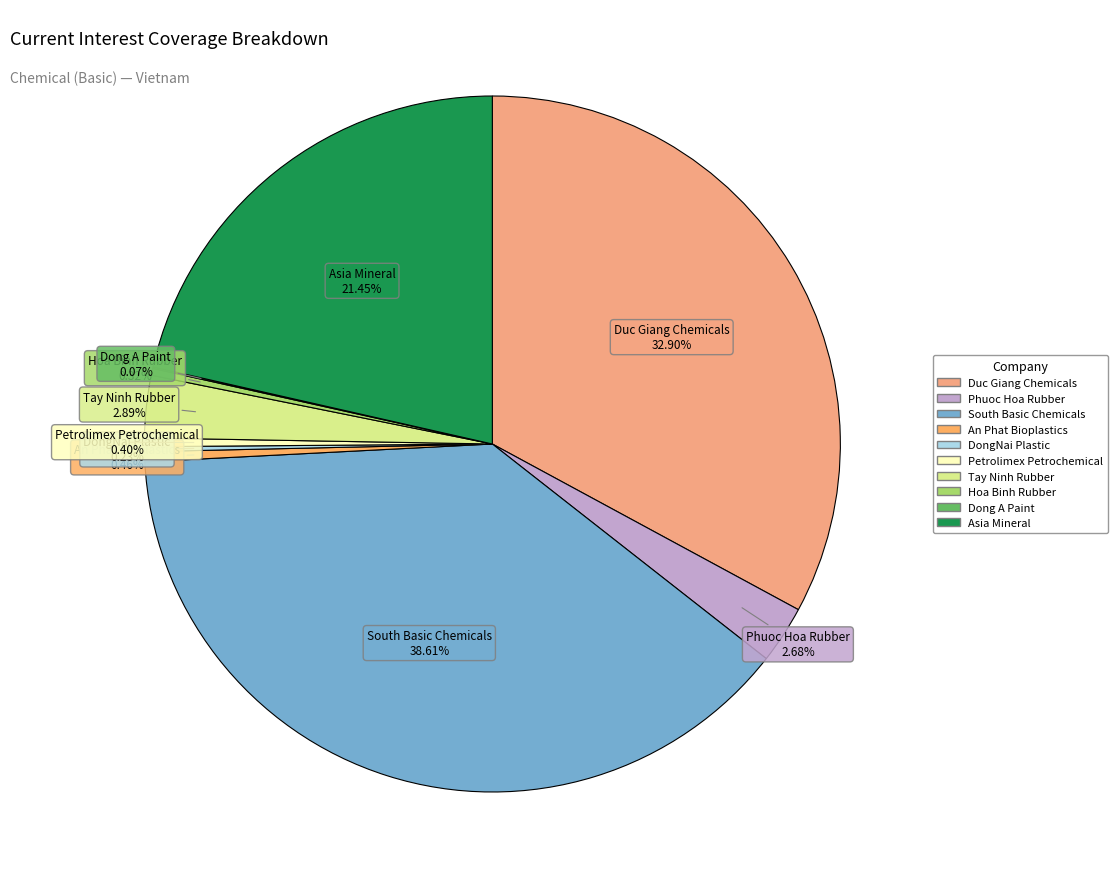

Which slice is the largest?

South Basic Chemicals